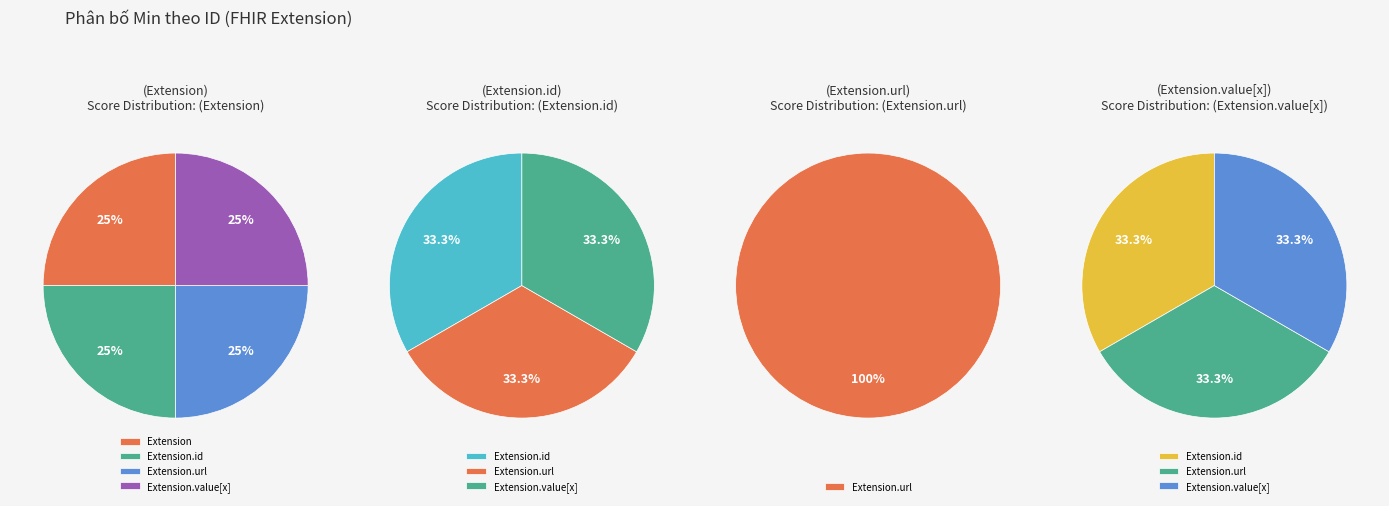

Does Extension.url account for over 50% of the chart?

Yes